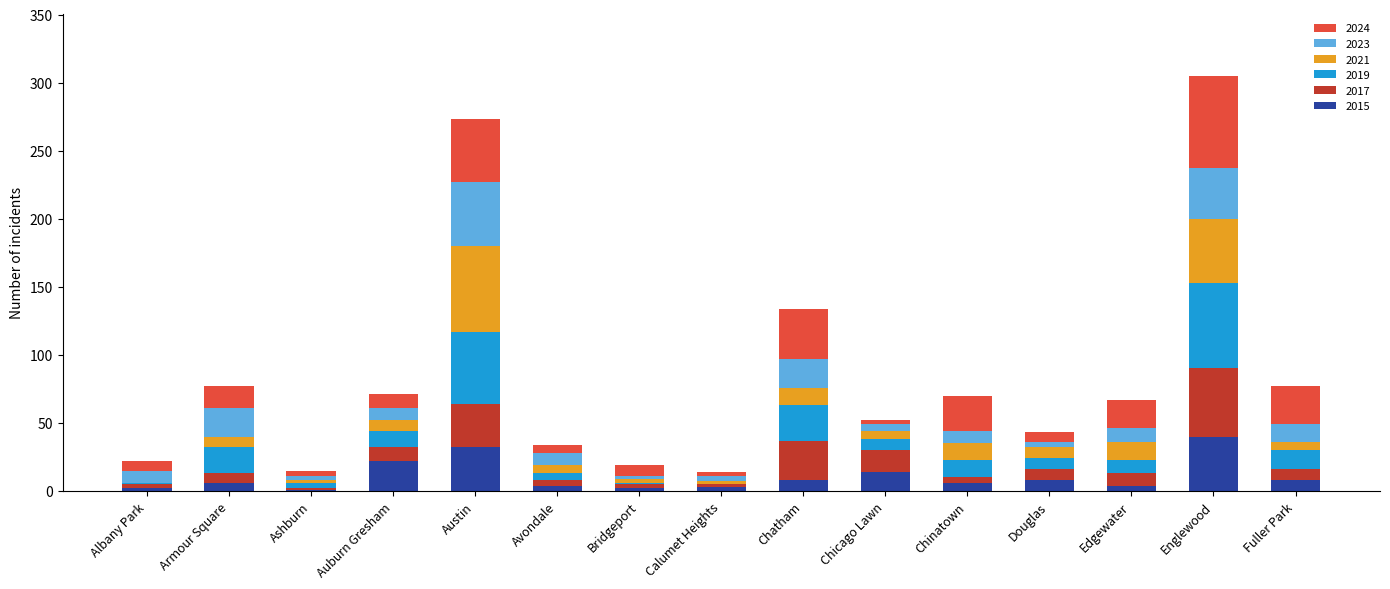

What is the total value across all series at Chatham?

134